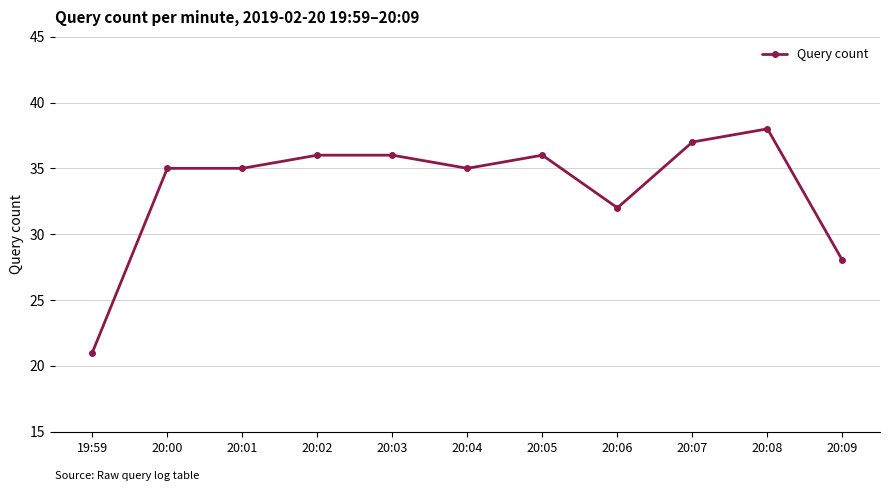

What is the label of the 4th point from the right?

20:06